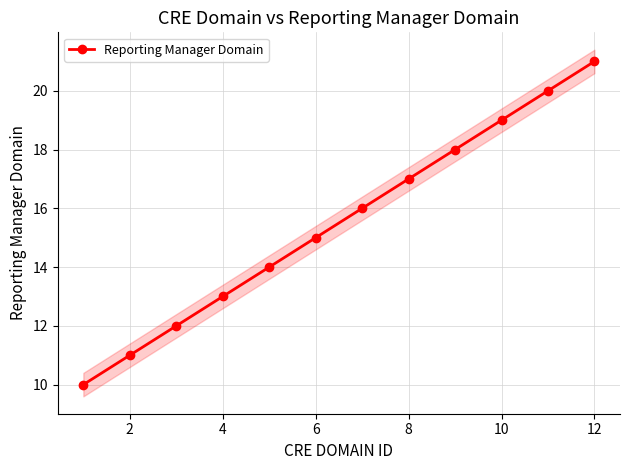

What is the average value?

16